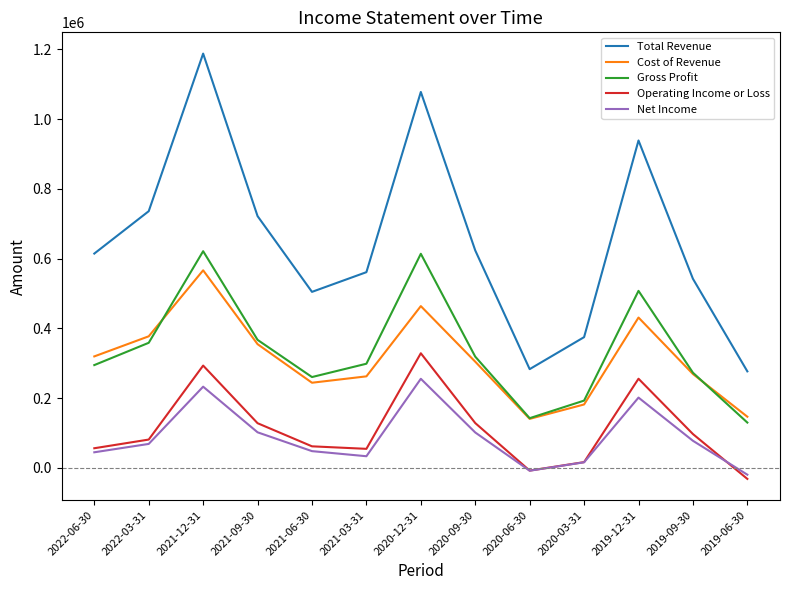

What position from the left is 2019-09-30?

12